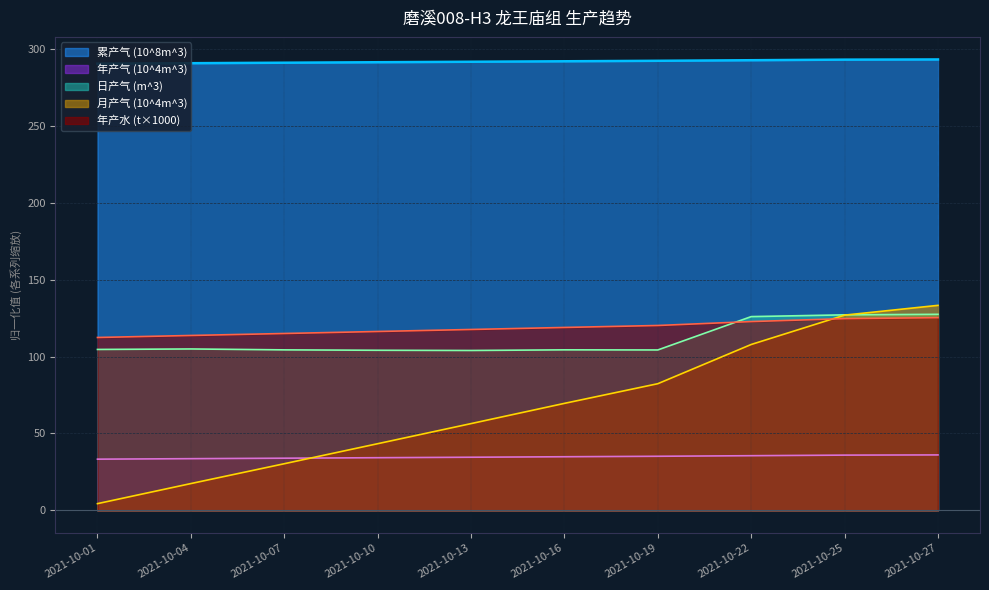

Does the chart display data point markers on the line(s)?

No